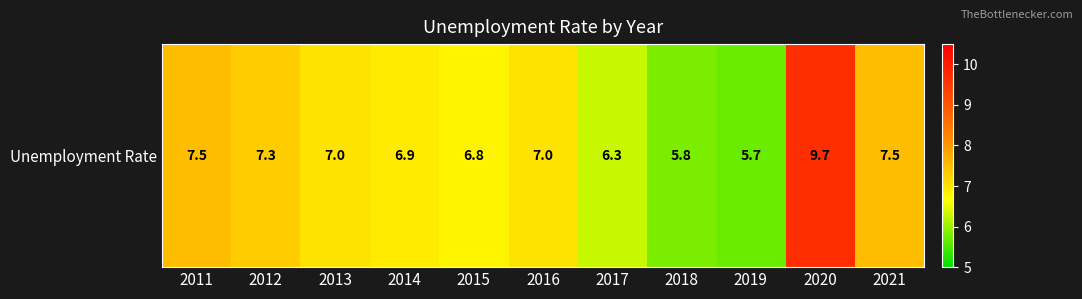

Read the value at 2013.

7.0